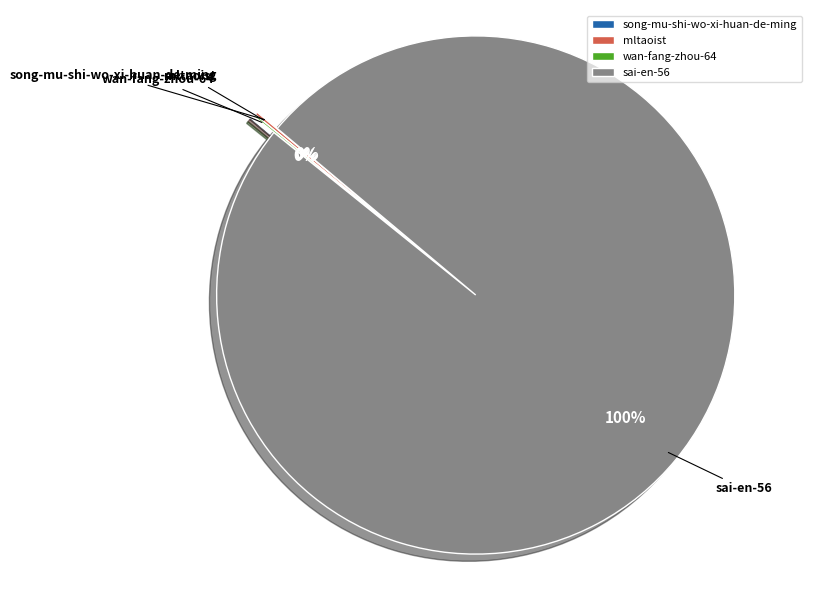

To the nearest percent, what is the difference between the largest and smallest slice percentages?

100%